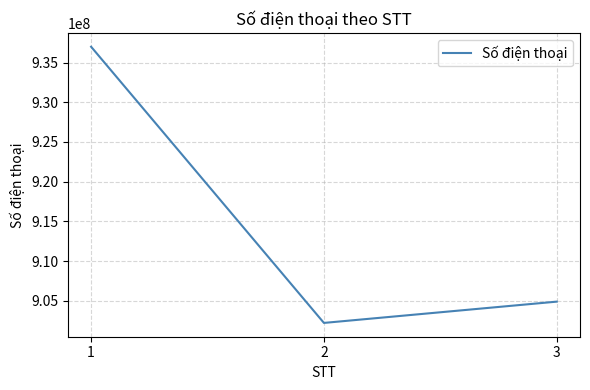

Where does the data first go above 904880189?

1